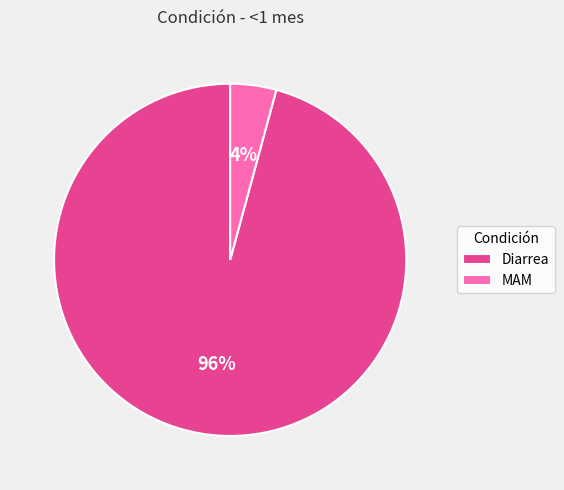

What percentage is the MAM slice, to the nearest percent?

4%